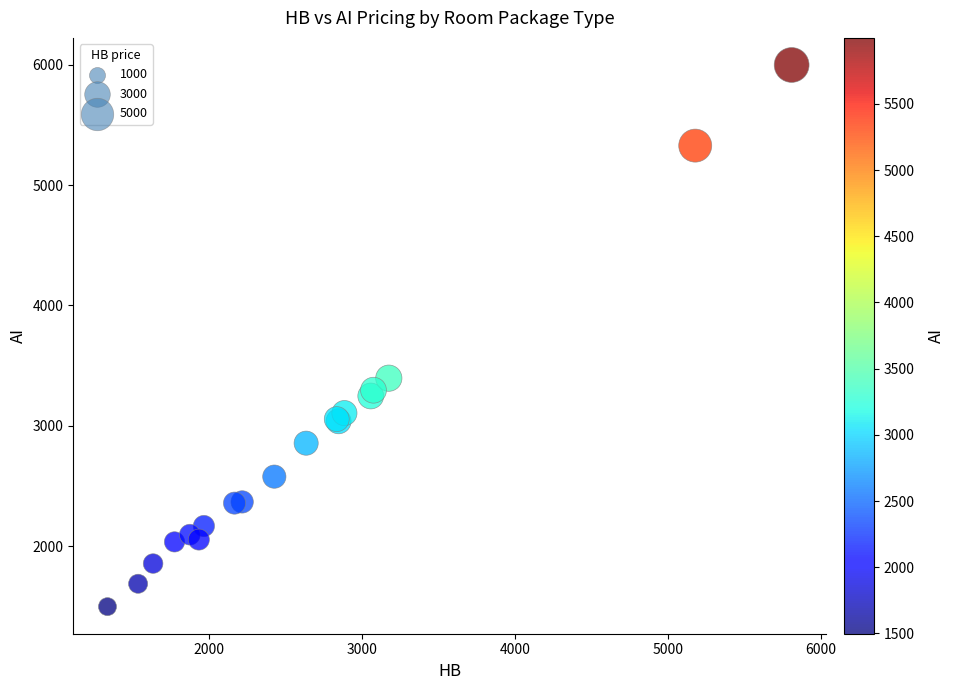

What Y value in the scatter plot is closest to 3748?

3396